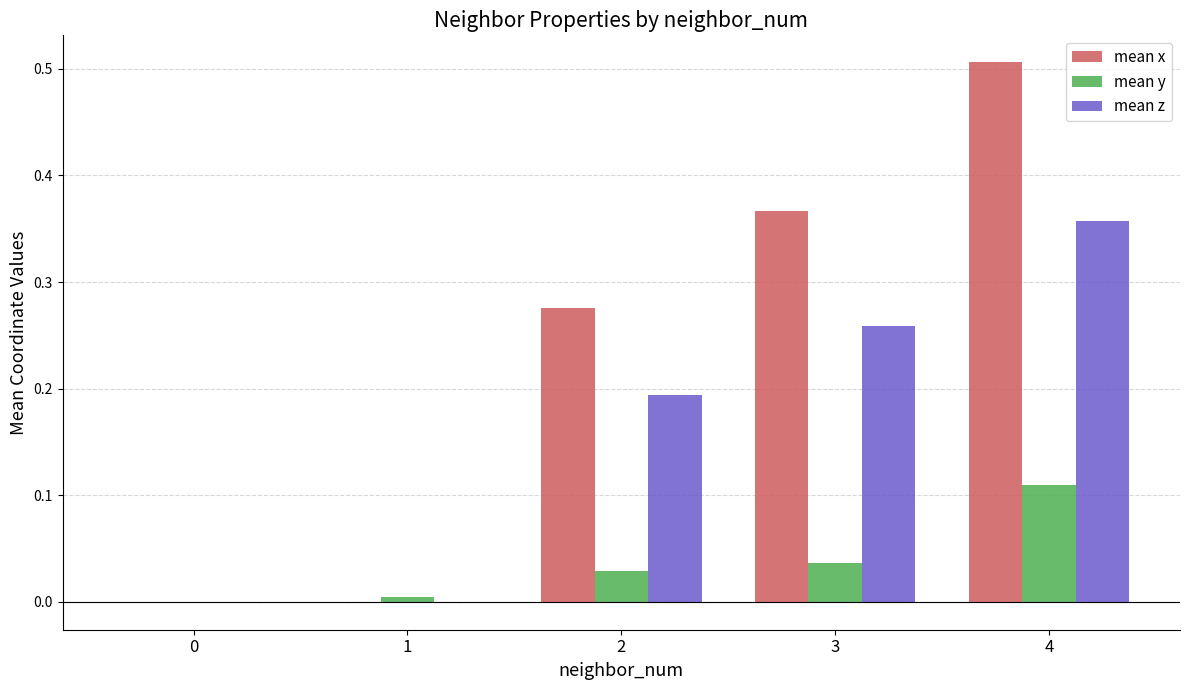

At which category does the chart reach its peak across all series?

4